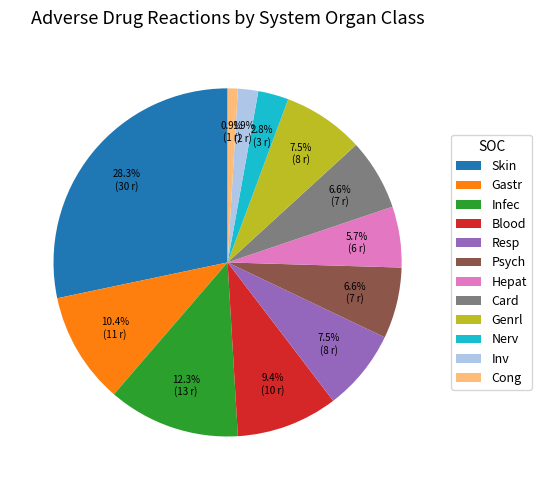

Approximately how many times larger is the value at Gastr compared to Nerv?

3.7